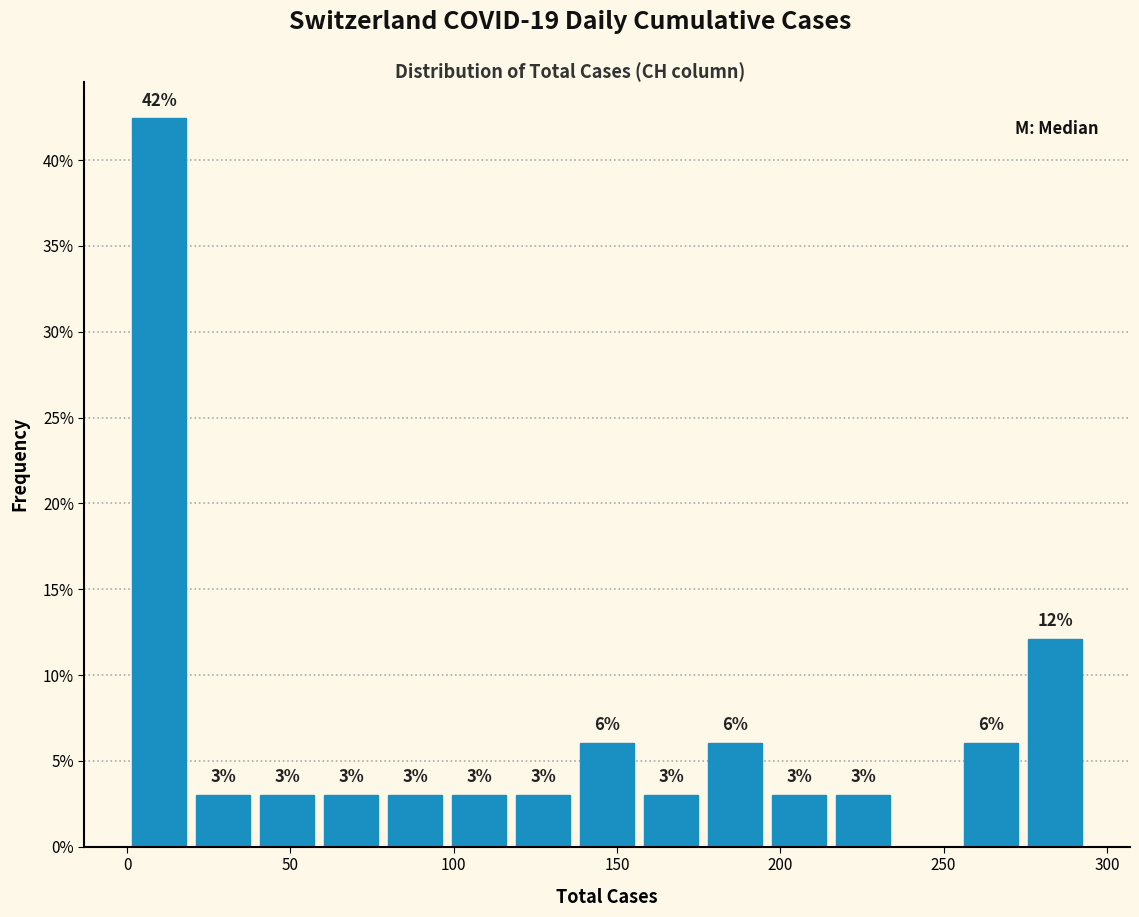

Read against the x-axis, roughly where is the centre of the tallest bar?

10